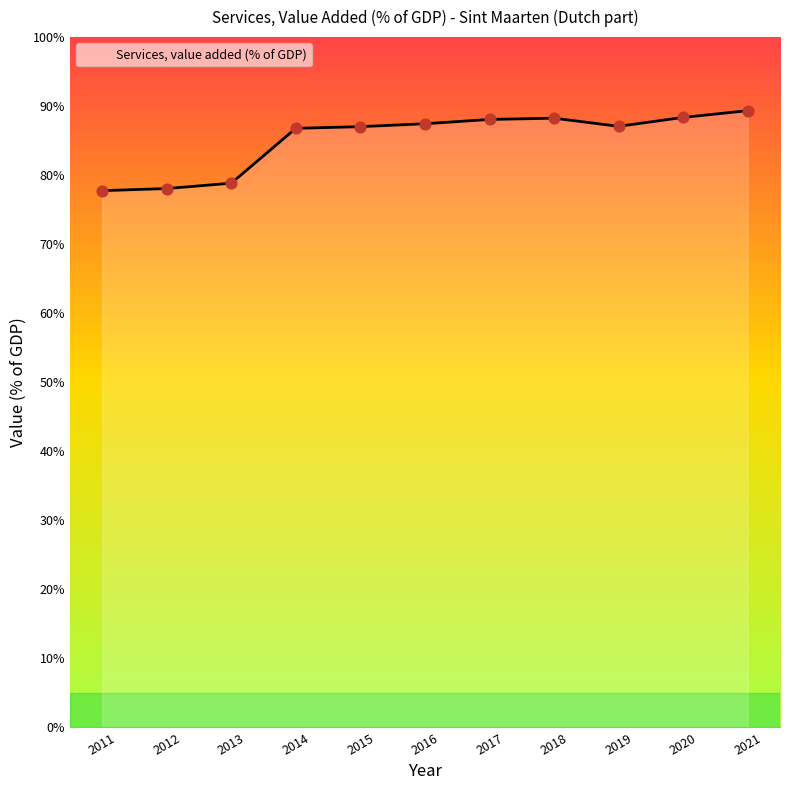

Between 2016 and 2011, which is larger?

2016